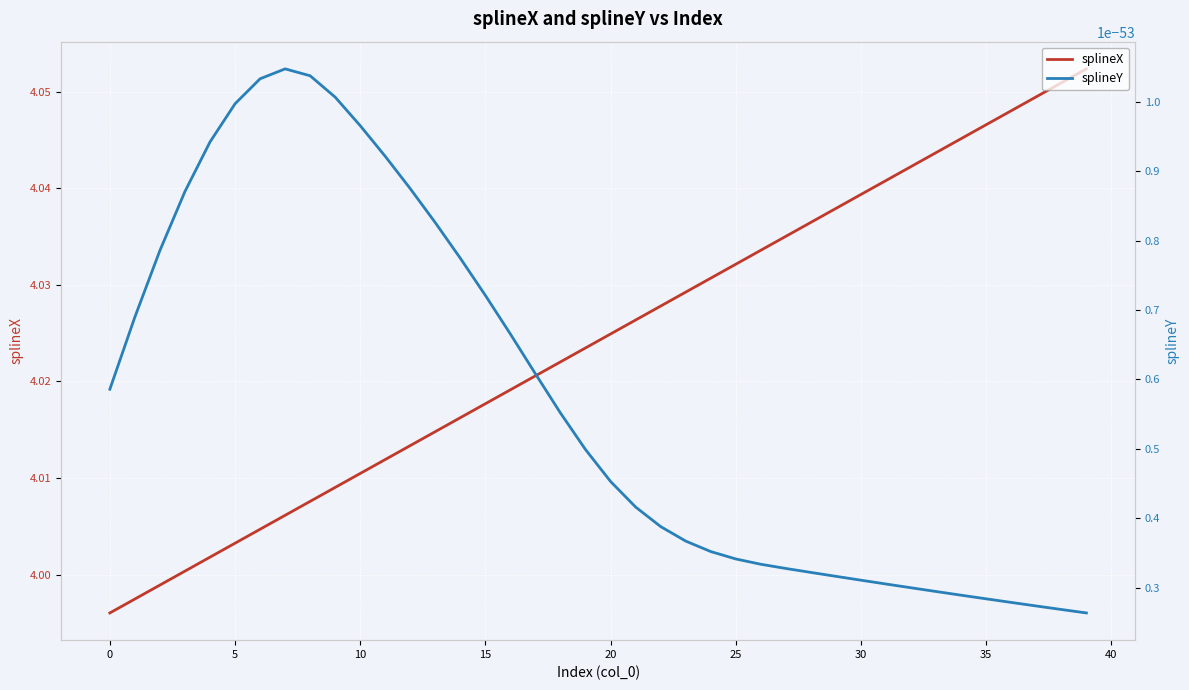

Which series has the largest range (max minus min)?

splineX